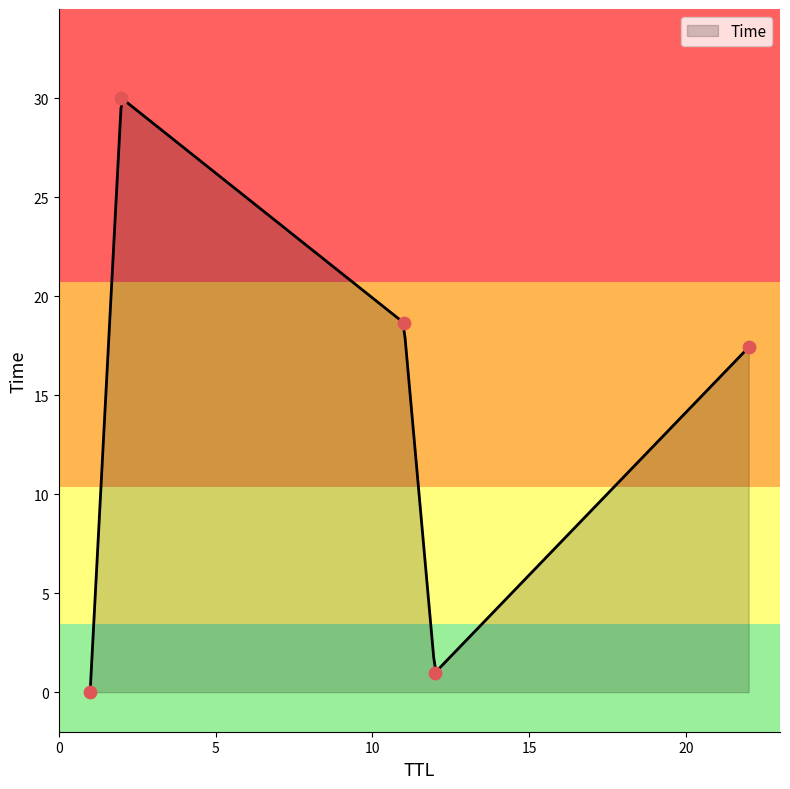

Between 2 and 12, which is larger?

2